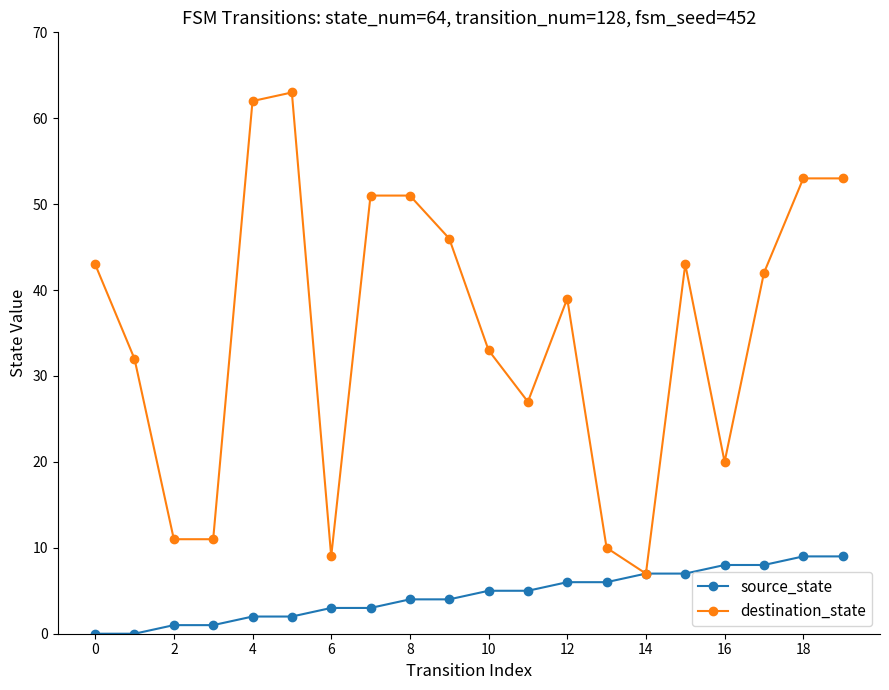

Which series has the largest total across all categories?

destination_state